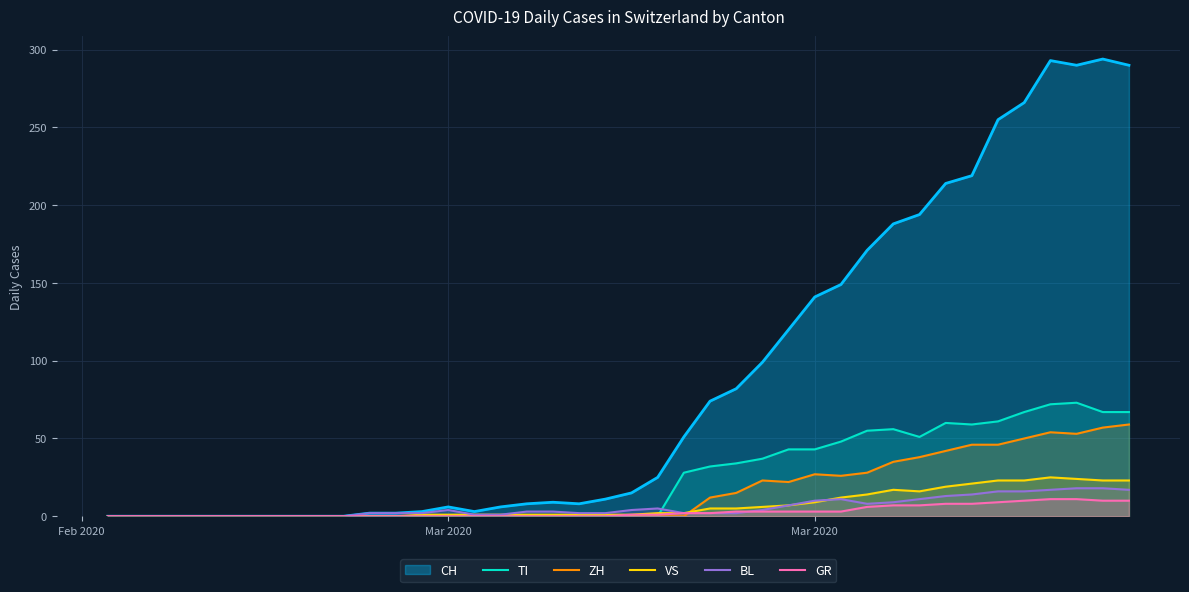

True or false: GR has more than 0 interior local peaks.

False